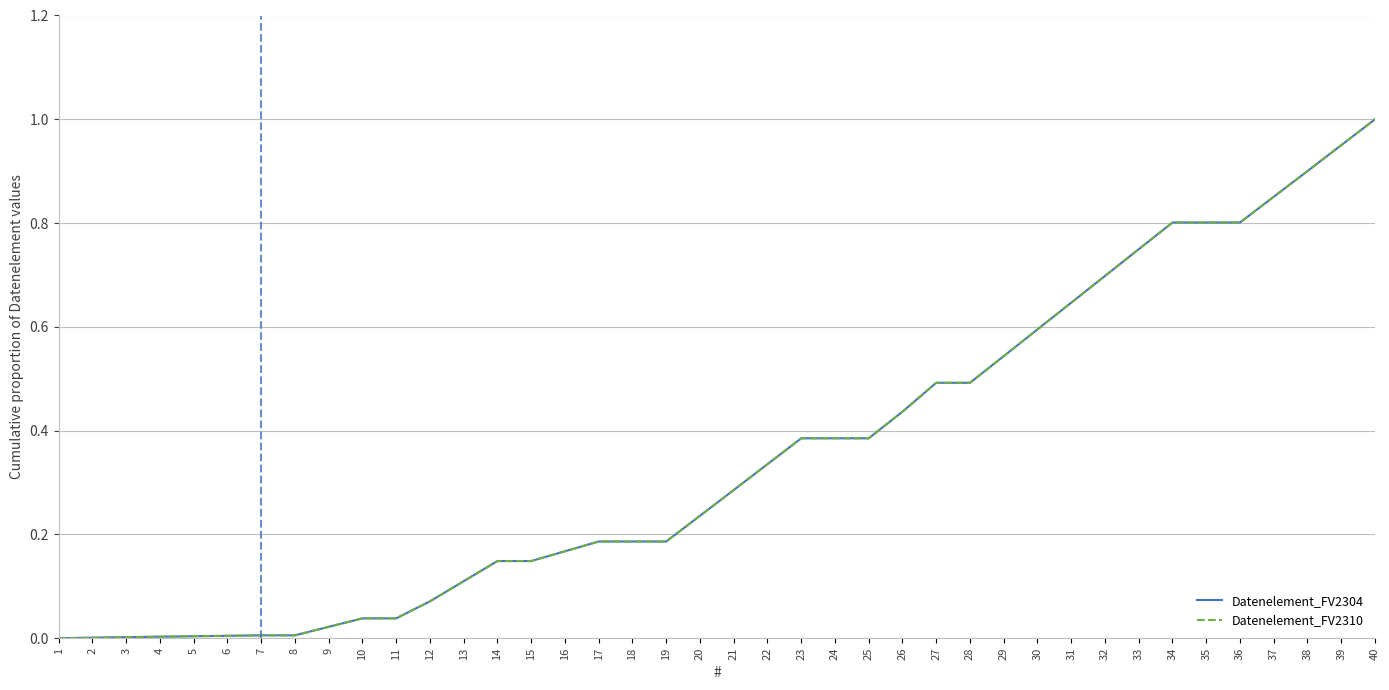

List the labels in order of Datenelement_FV2310 value, smallest first.

1, 2, 3, 4, 5, 6, 7, 8, 9, 10, 11, 12, 13, 14, 15, 16, 17, 18, 19, 20, 21, 22, 23, 24, 25, 26, 27, 28, 29, 30, 31, 32, 33, 34, 35, 36, 37, 38, 39, 40